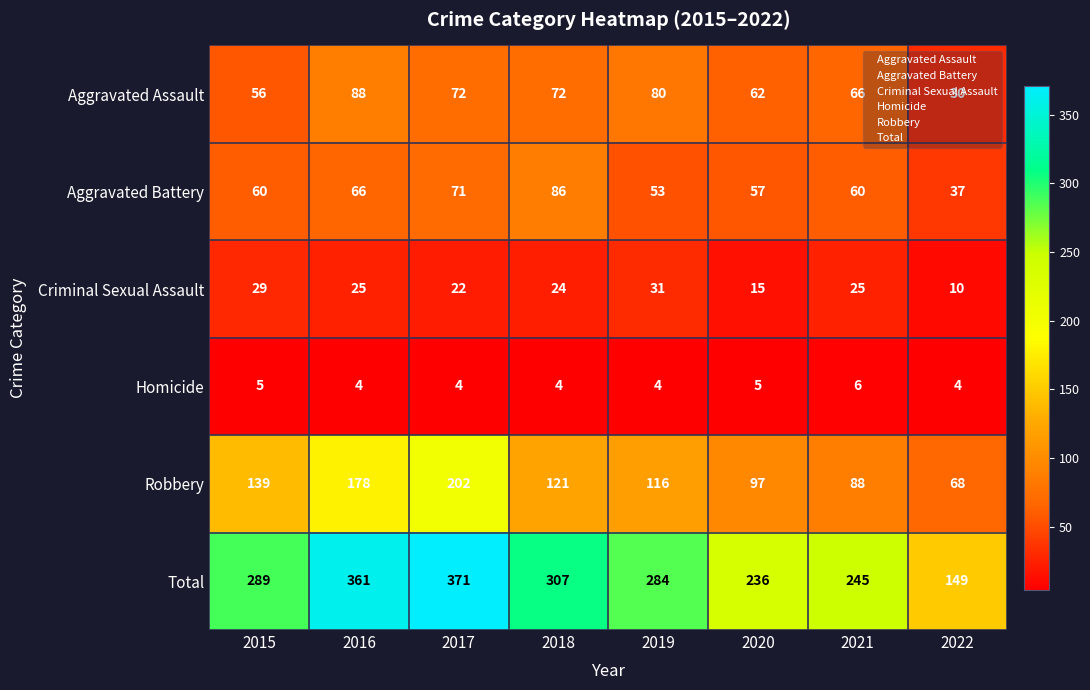

What is the spread (max minus min) of values at 2018?

303